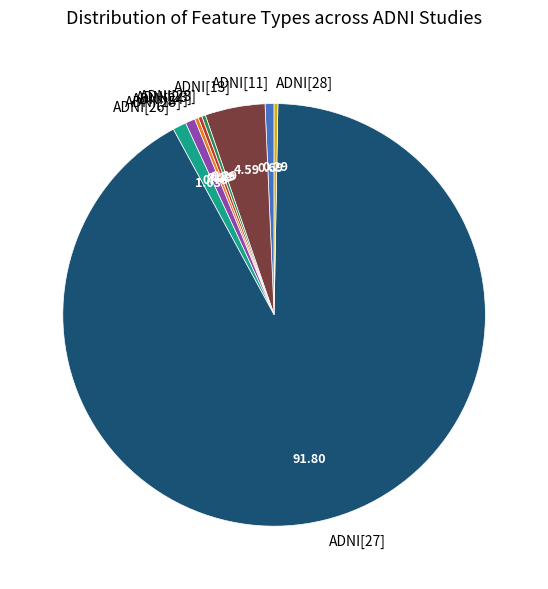

Is there any slice that represents more than half of the pie?

Yes